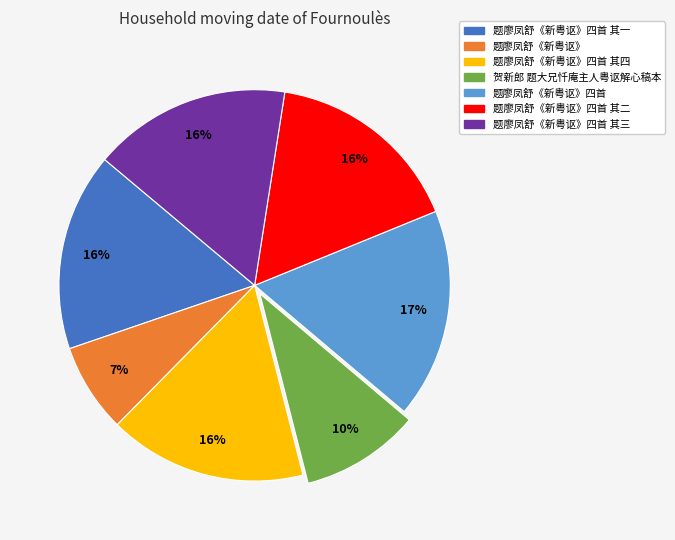

Combined, do 贺新郎 题大兄忏庵主人粤讴解心稿本 and 题廖凤舒《新粤讴》四首 其四 account for over 50%?

No